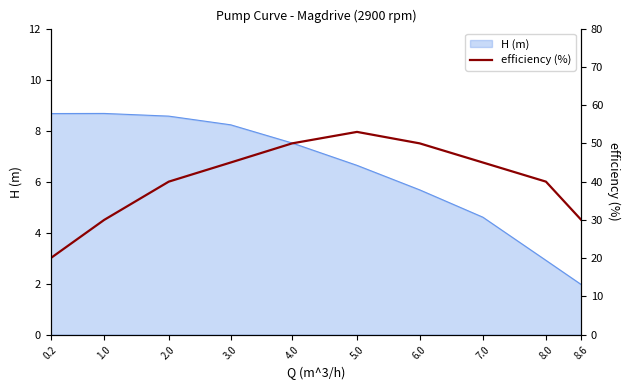

The H (m) series shows 1.9 at 8.0. True or false?

False